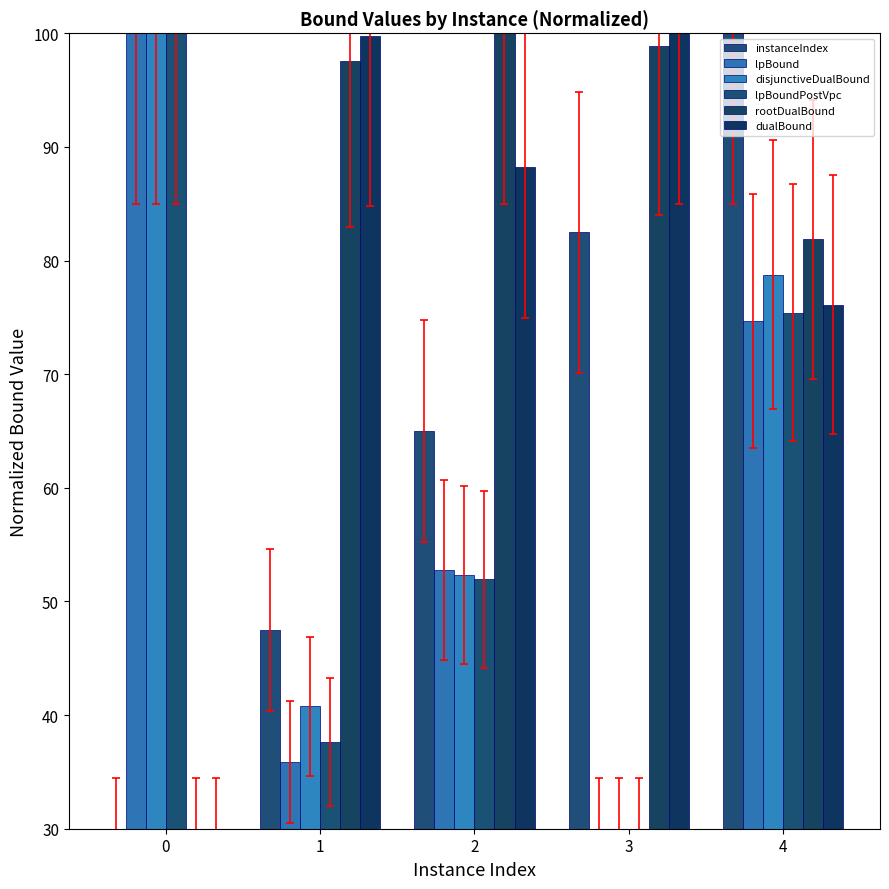

What is the value of the disjunctiveDualBound bar at the 4th from the left?

30.0